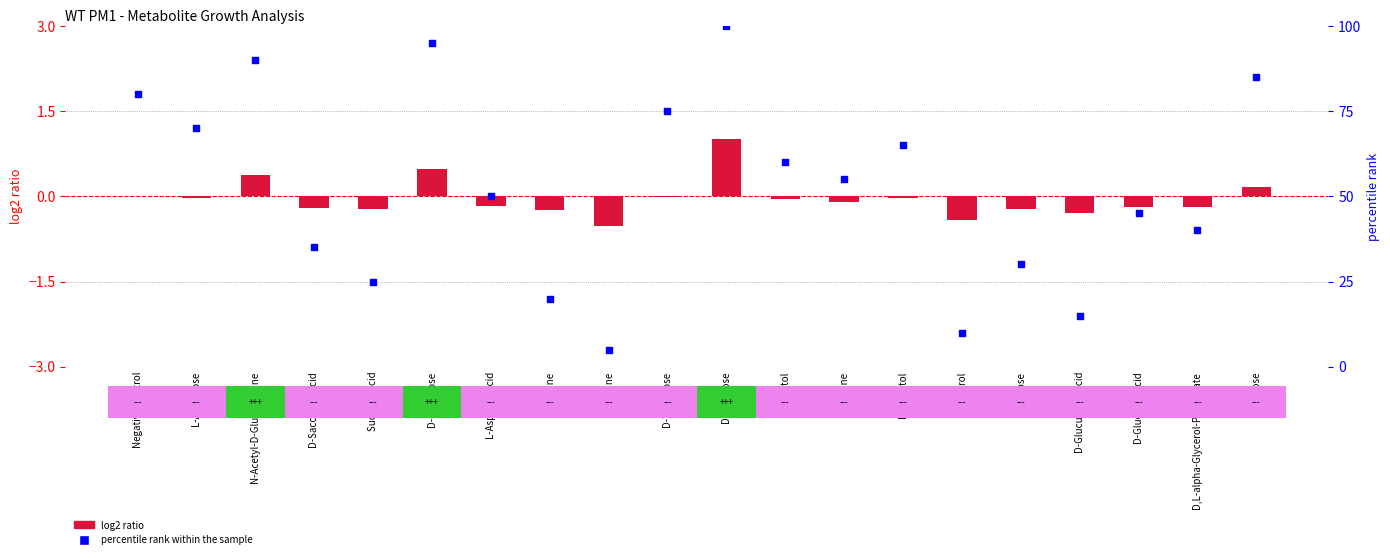

What is the total value across all series at D-Glucuronic Acid?

14.7